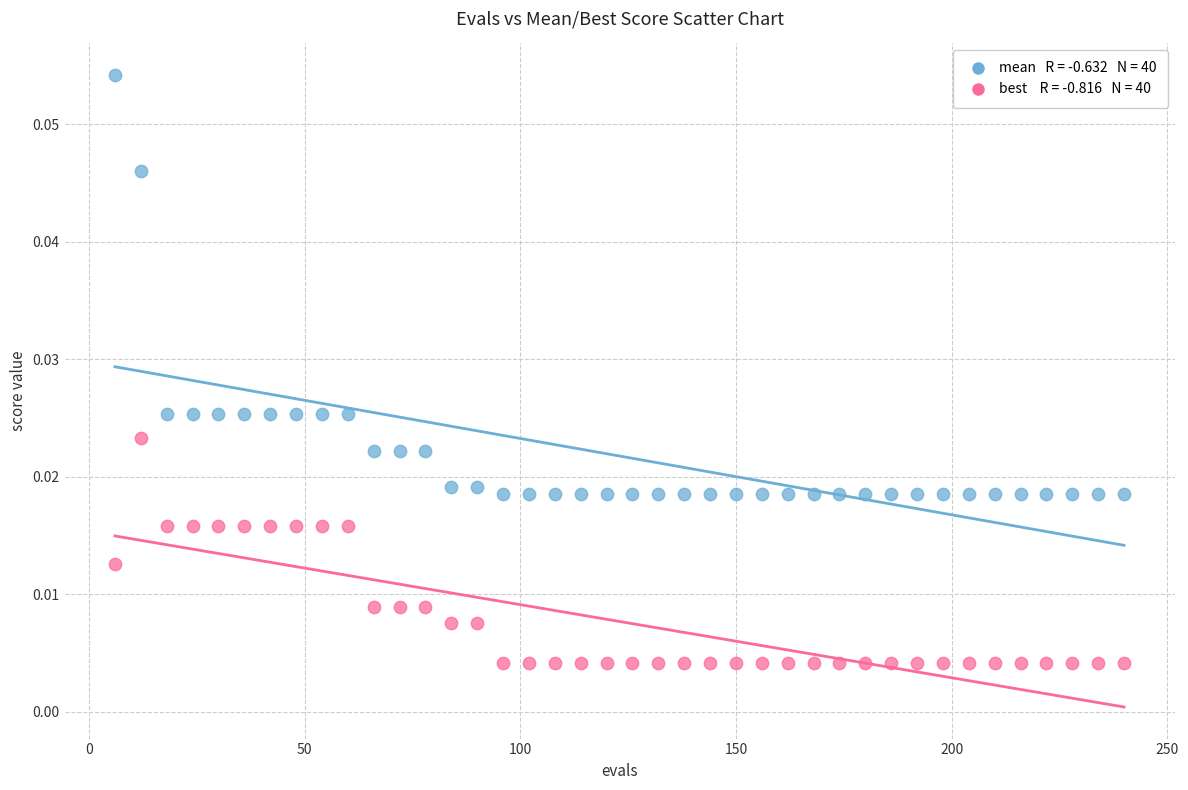

Across all data points, what is the range of X values (max minus min)?

234.0